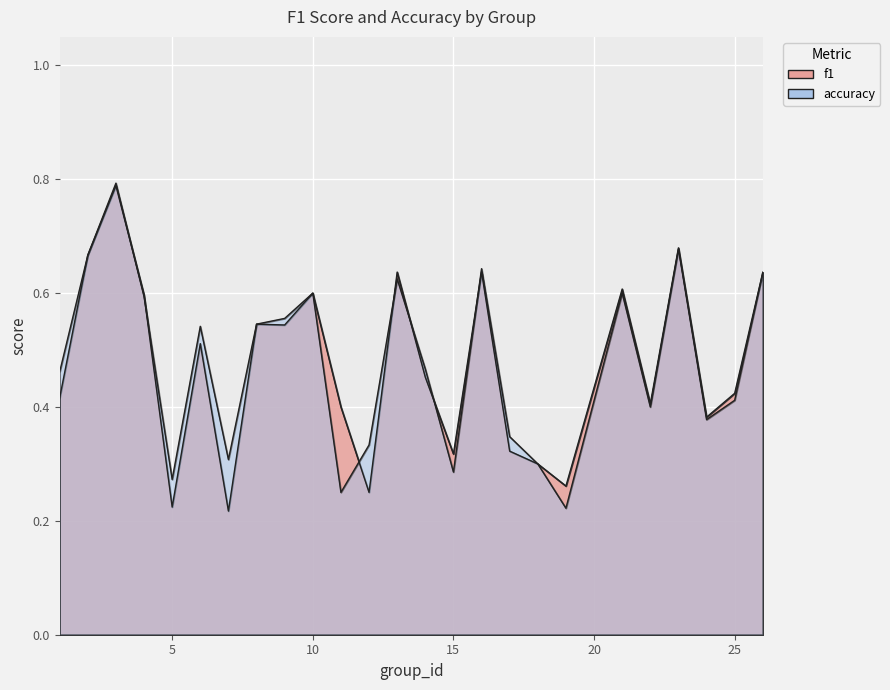

Where is f1 nearest to the value 0?

7